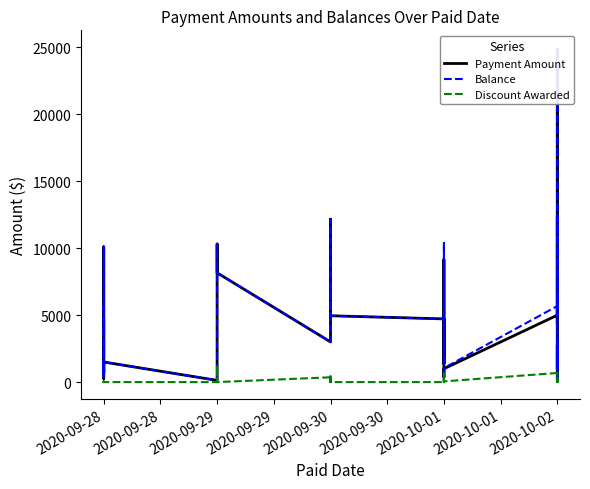

What are all the series names shown in the legend?

Payment Amount, Balance, Discount Awarded